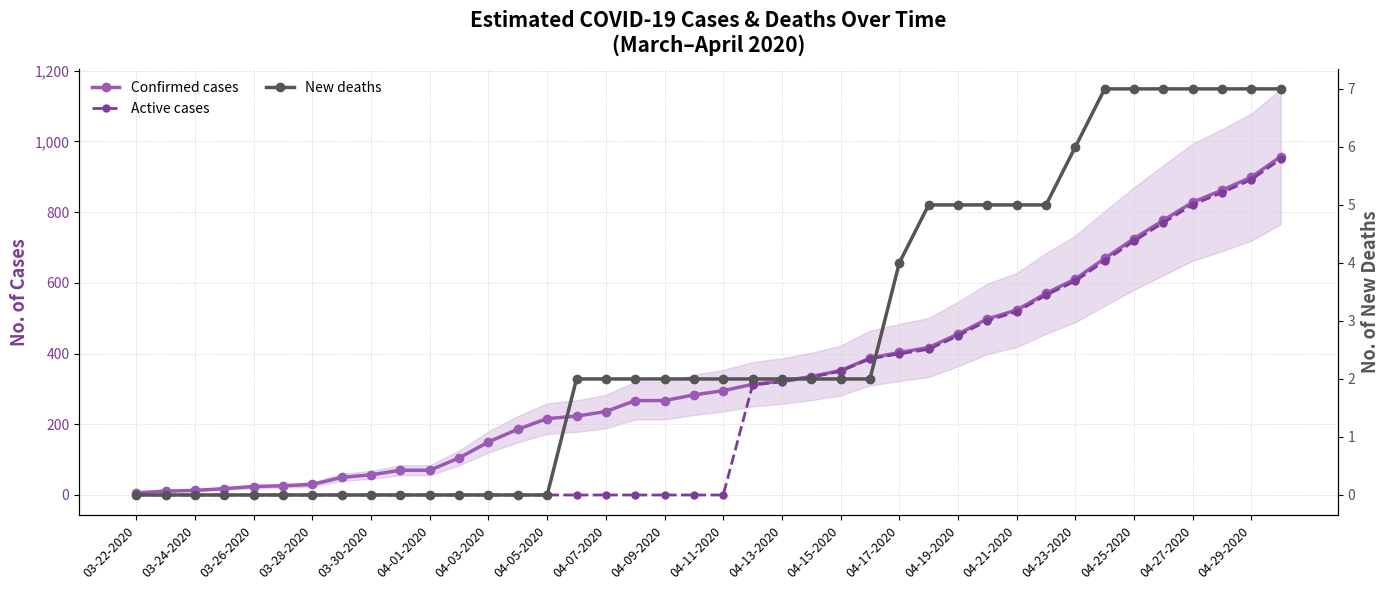

What is the total value across all series at 27?

834